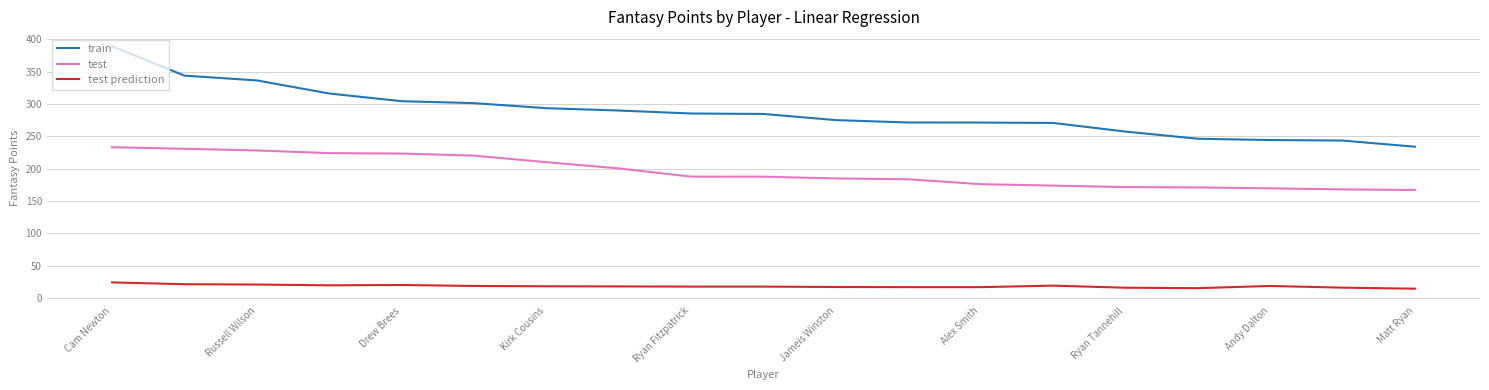

List the series in order of their peak value, lowest first.

test prediction, test, train